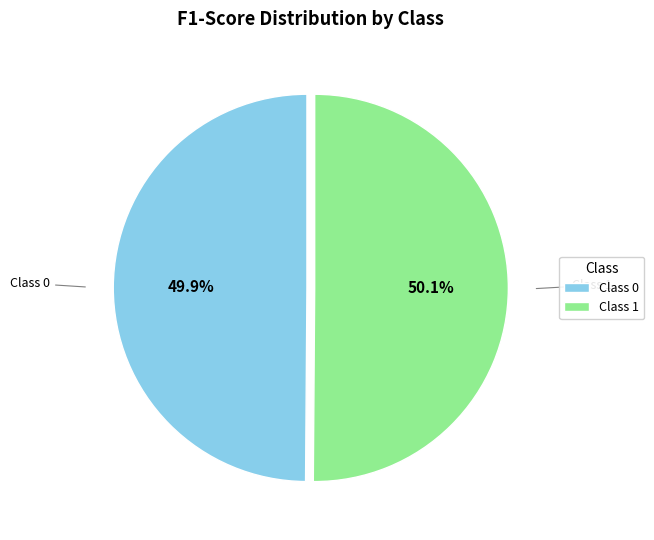

To the nearest percent, what is the average slice percentage?

50%